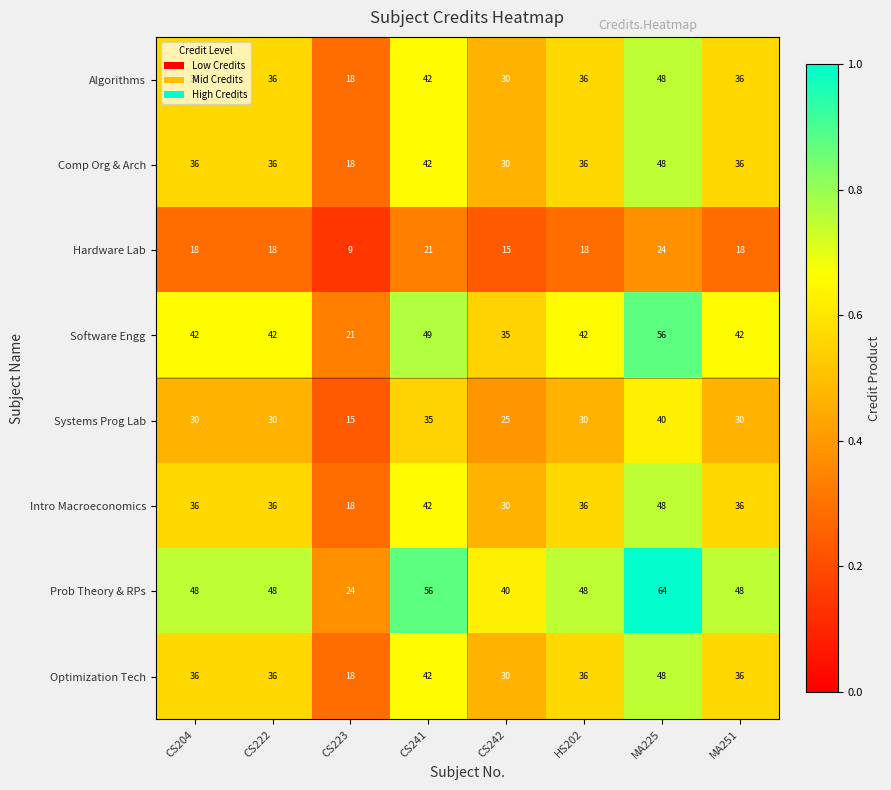

What is the approximate value of Hardware Lab at MA251?

18